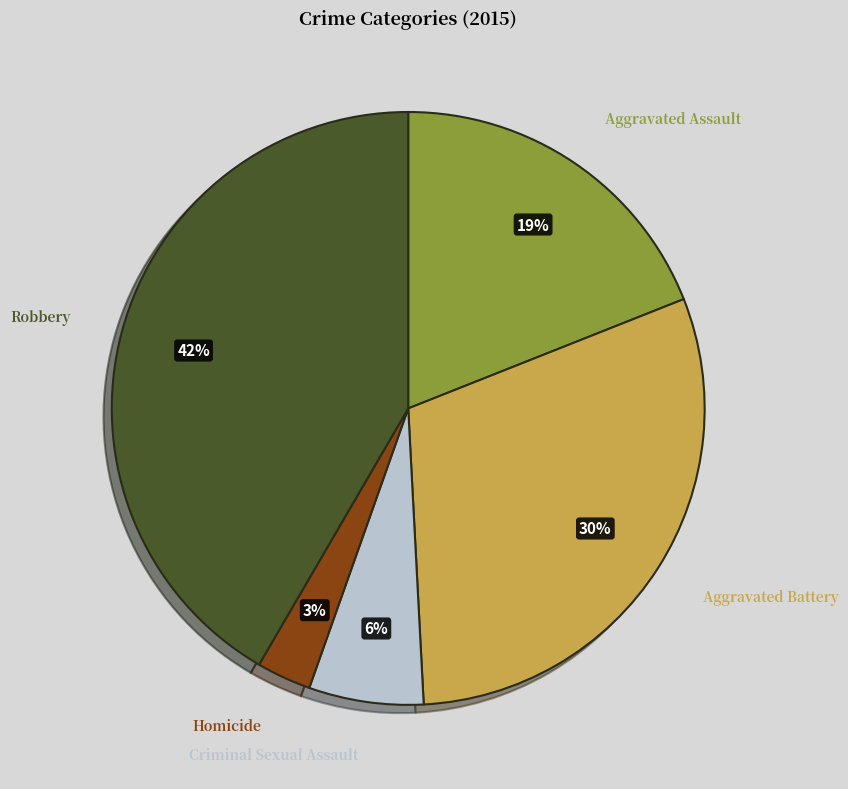

To the nearest percent, what is the average slice percentage?

20%